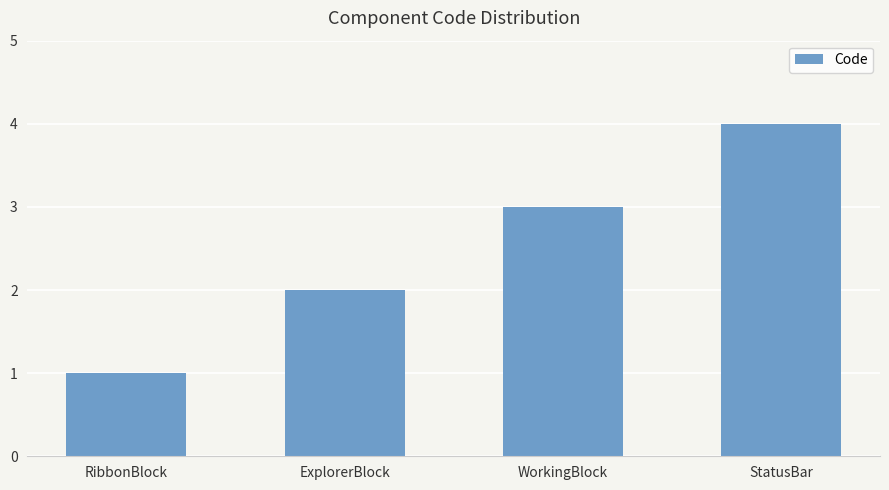

What is the smallest value displayed?

1